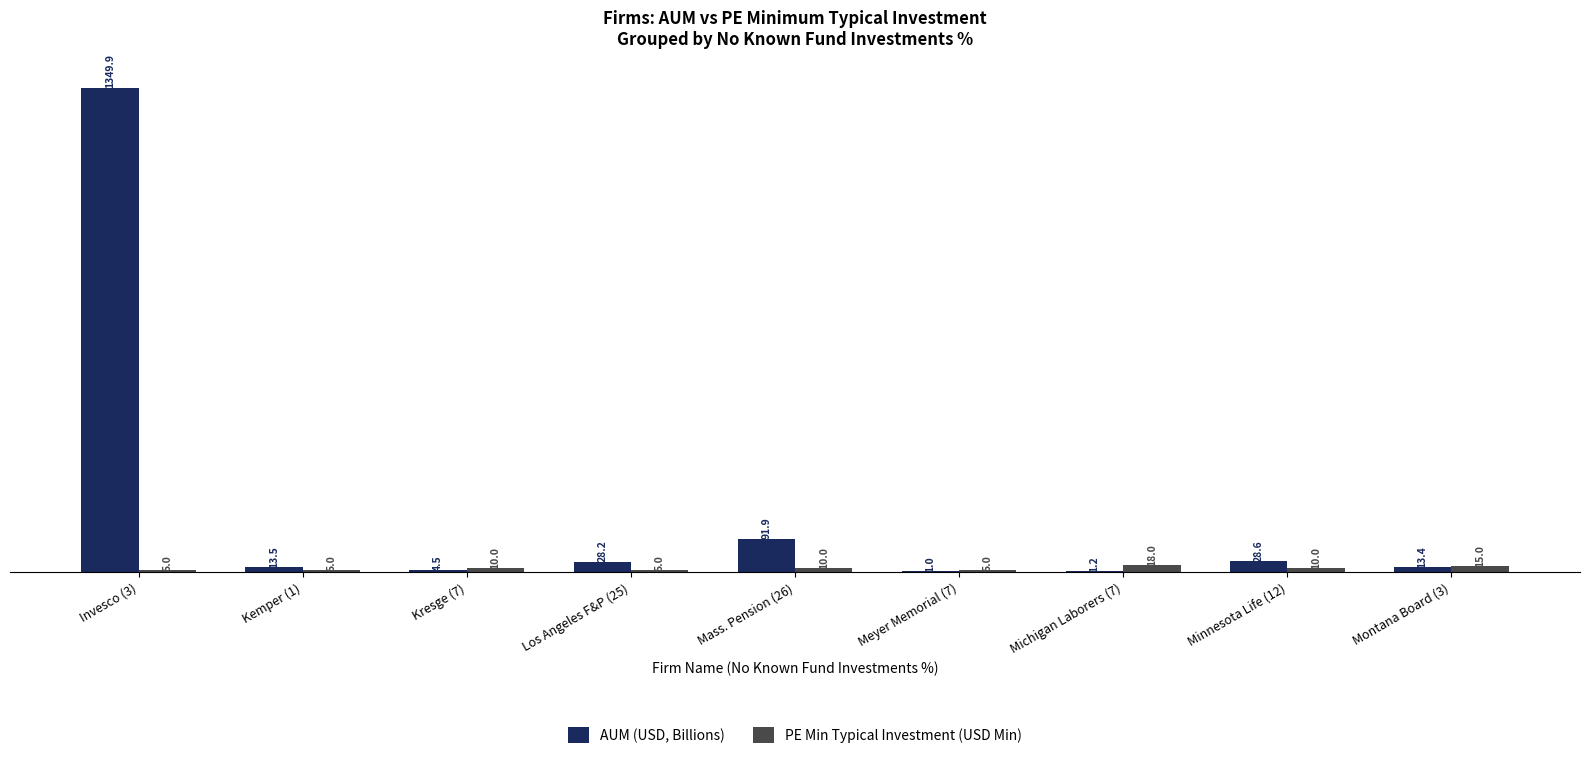

Is it true that PE Min Typical Investment (USD Min) equals 10.0 at Mass. Pension (26)?

True